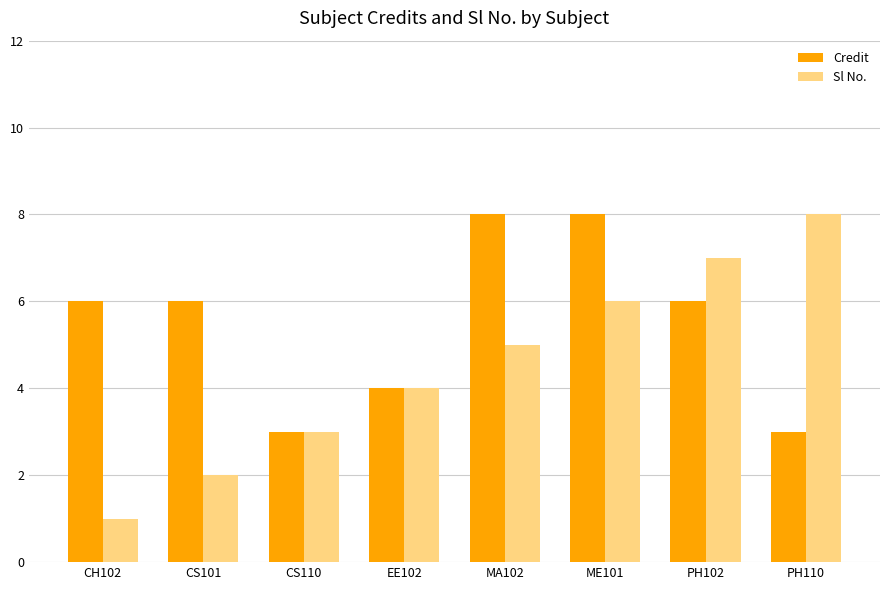

Which series has the widest spread of values?

Sl No.